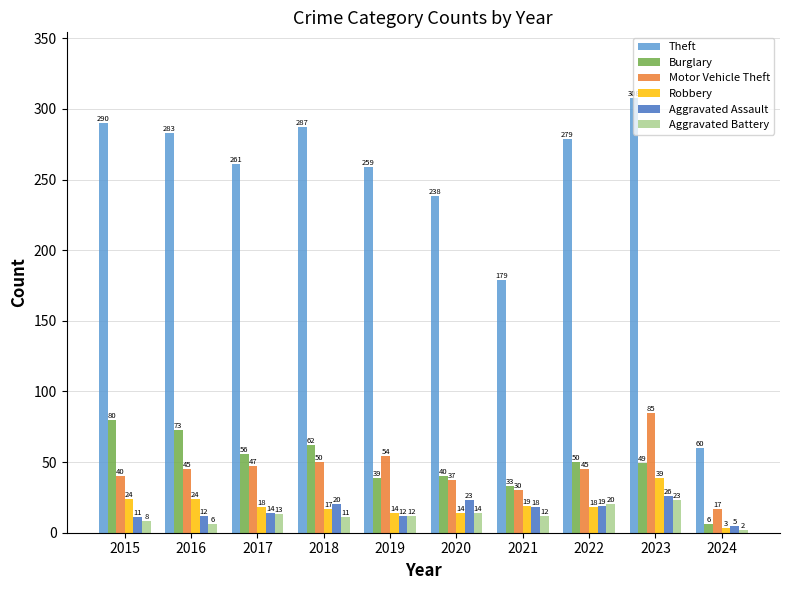

What is the total value across all series at 2017?

409